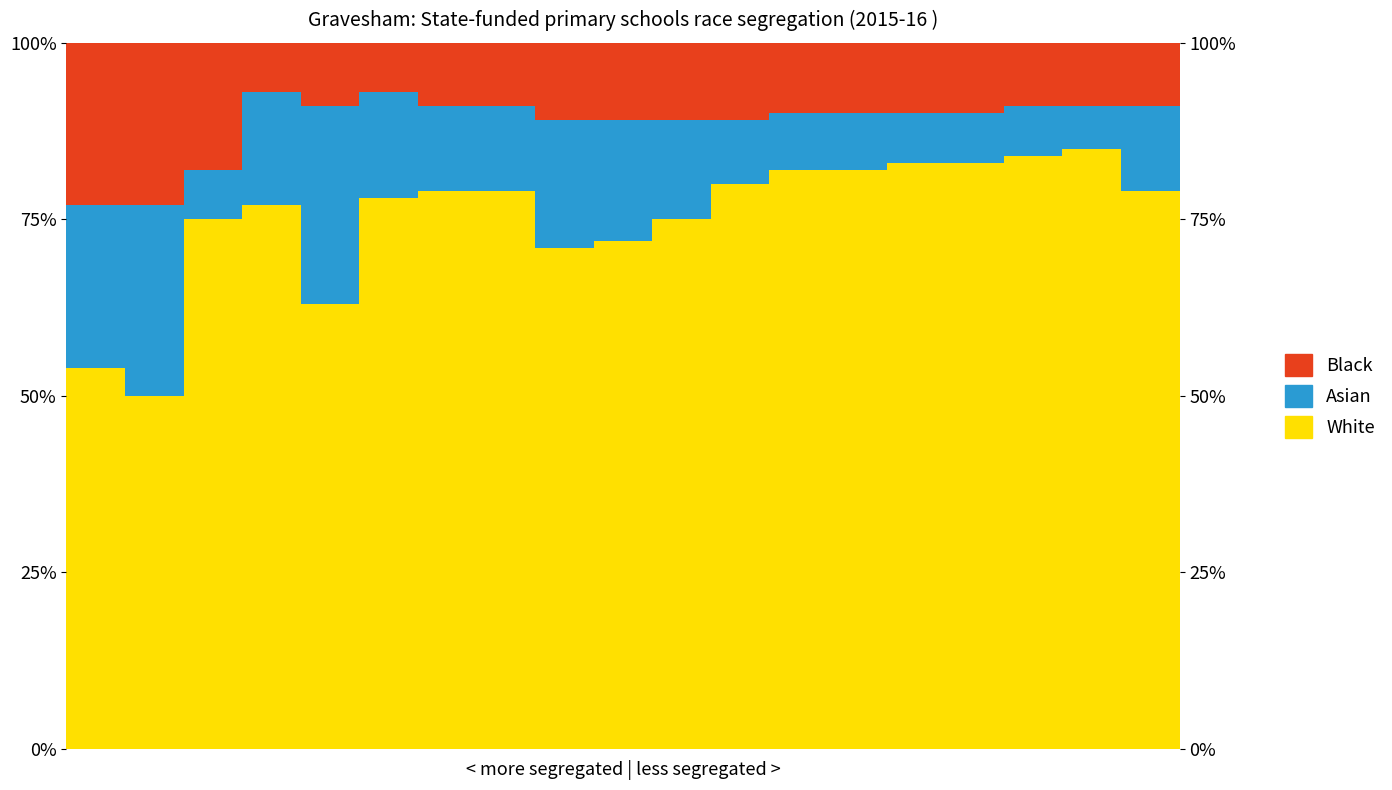

Between 10 and 12, which series saw the biggest shift?

White